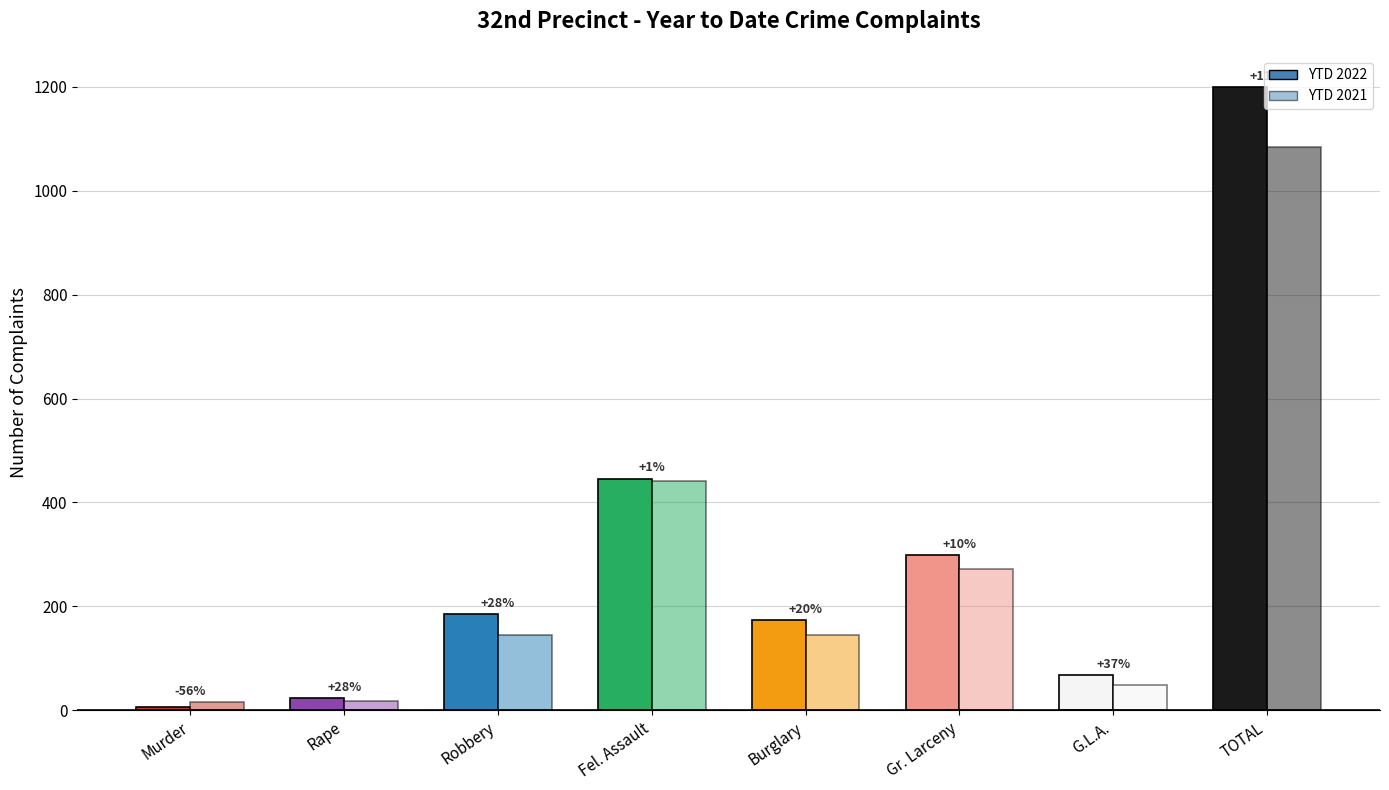

How many bars are there in each group?

2